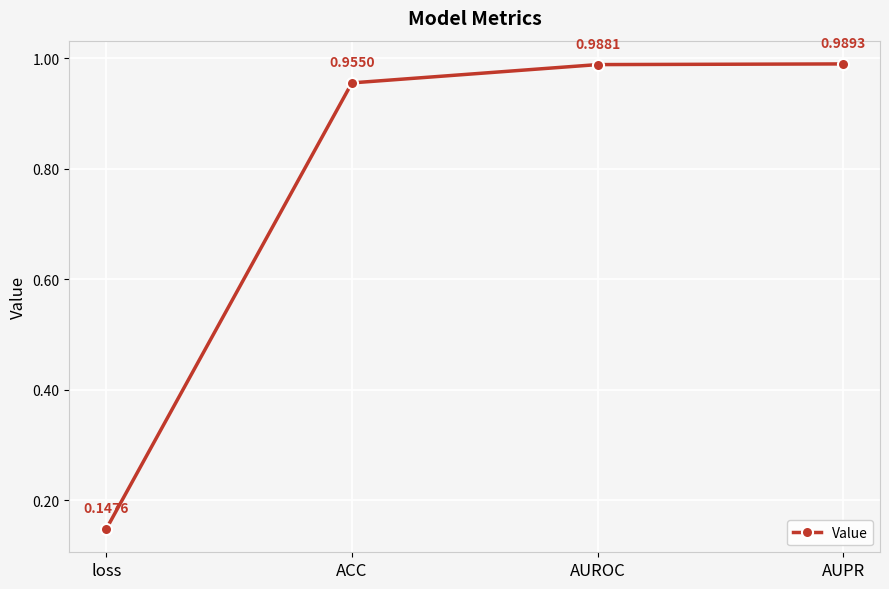

What is the label of the 1st point from the right?

AUPR